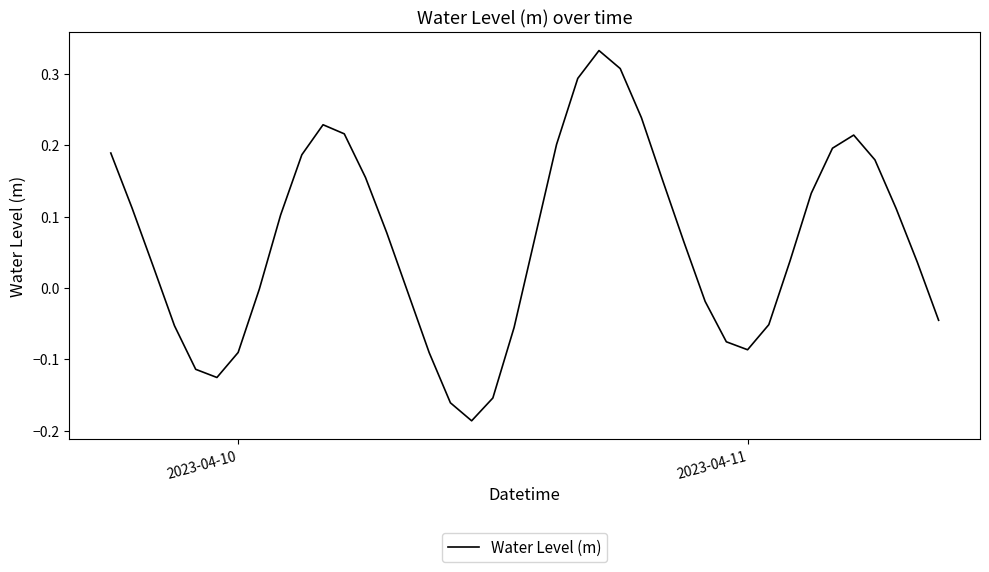

How many lines are shown in the chart?

1